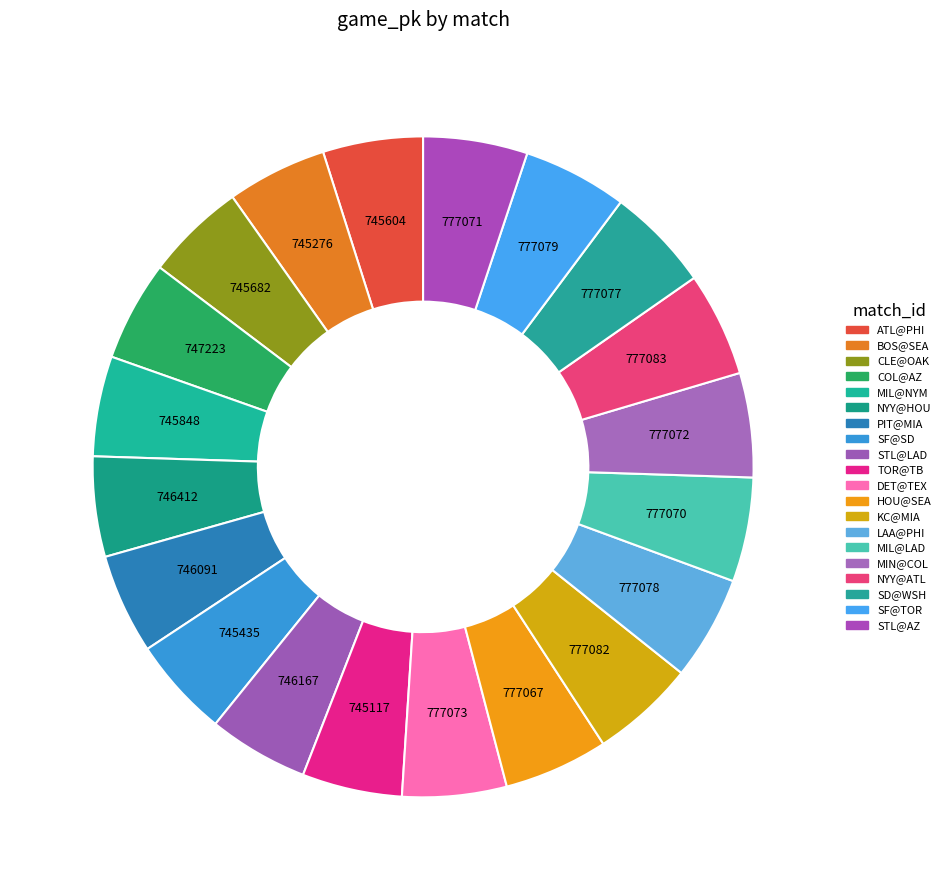

Count the number of slices in the pie.

20